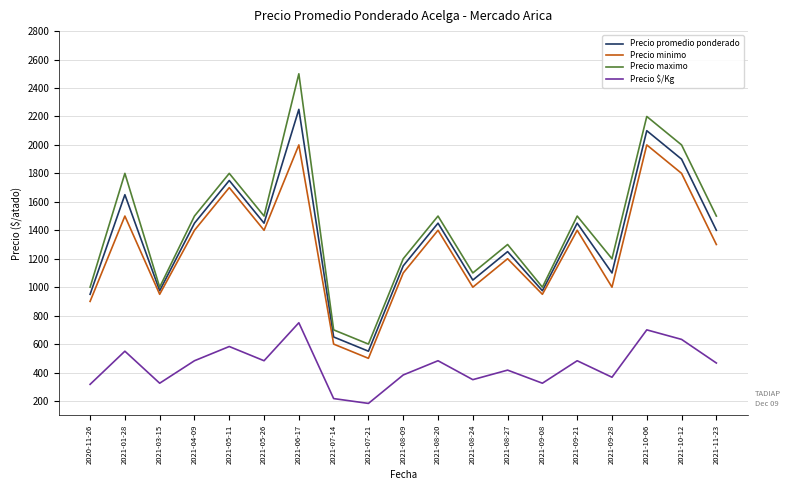

Which label corresponds to the smallest value in the chart?

2021-07-21